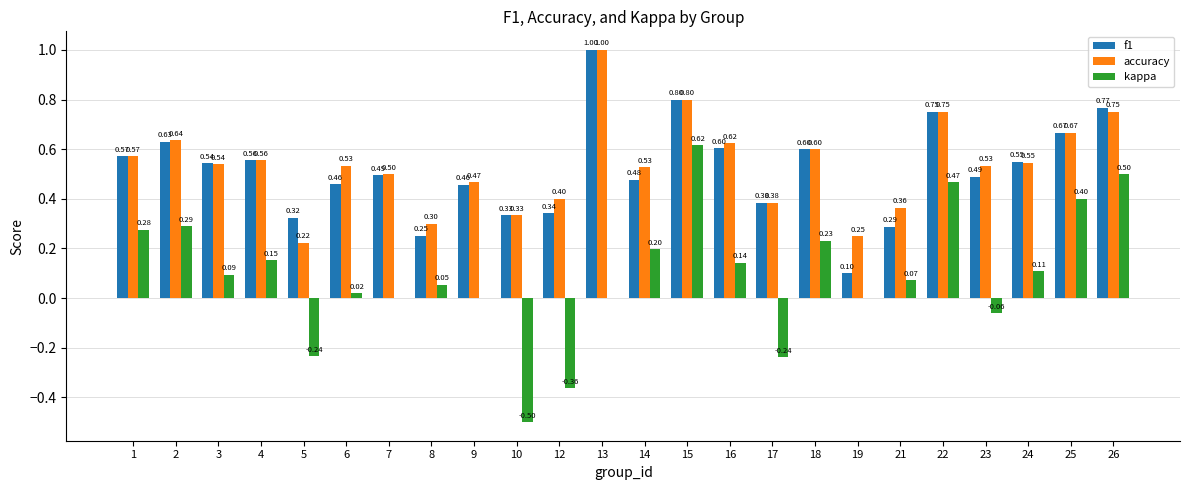

Count the number of data series in this chart.

3